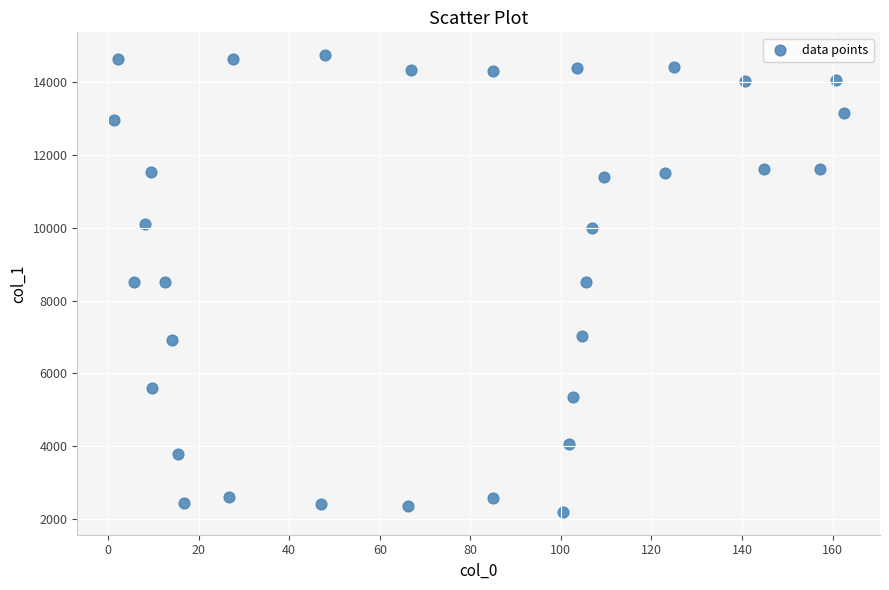

What is the range of X values (max minus min)?

161.2